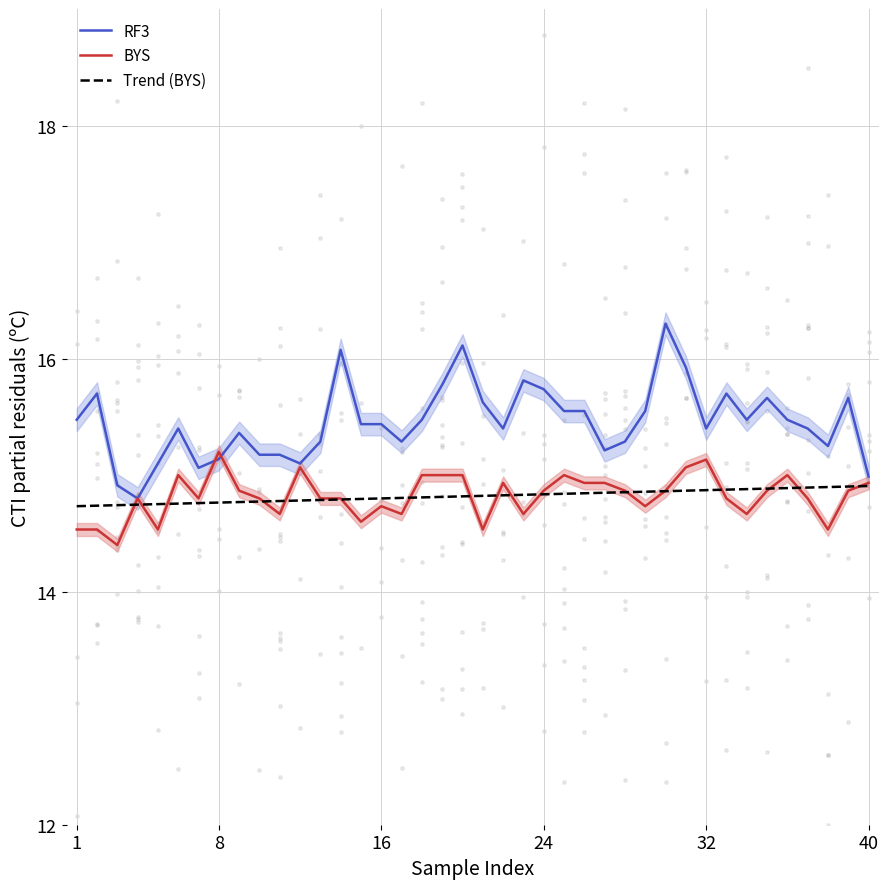

Which series reaches the minimum Y coordinate?

BYS